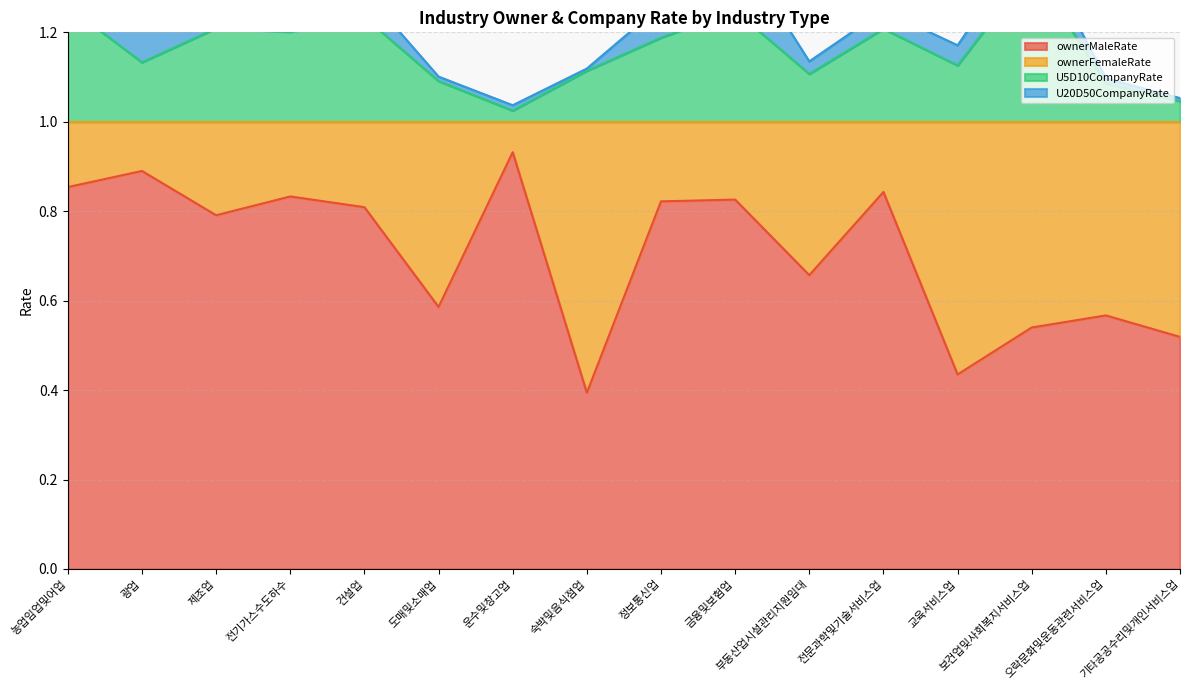

What is the maximum value shown in the chart?

1.3